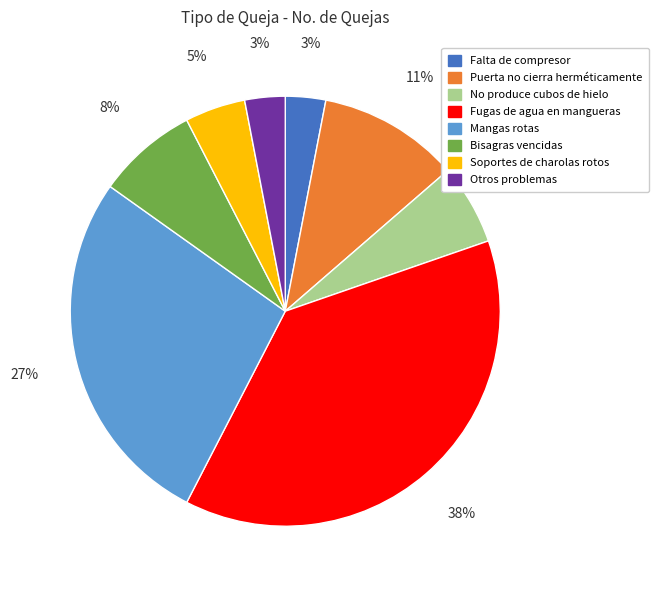

True or false: Falta de compresor accounts for 3% of the total.

True